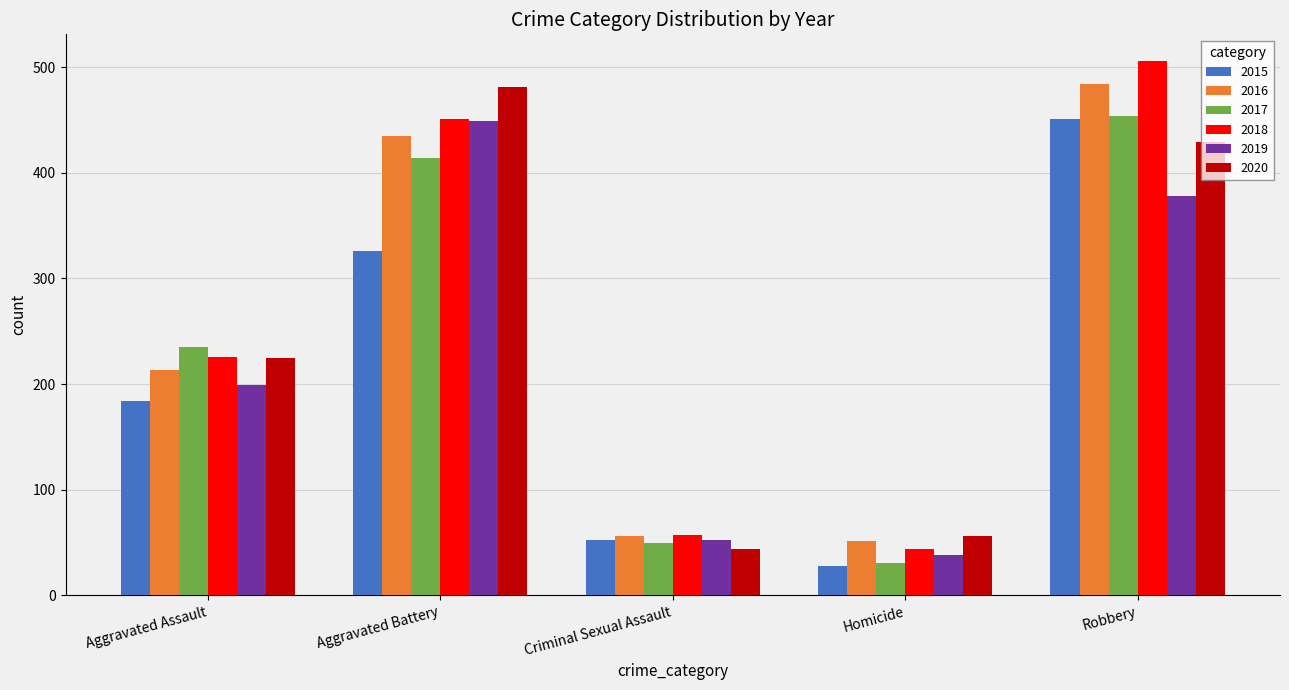

Where is 2016 nearest to the value 267?

Aggravated Assault